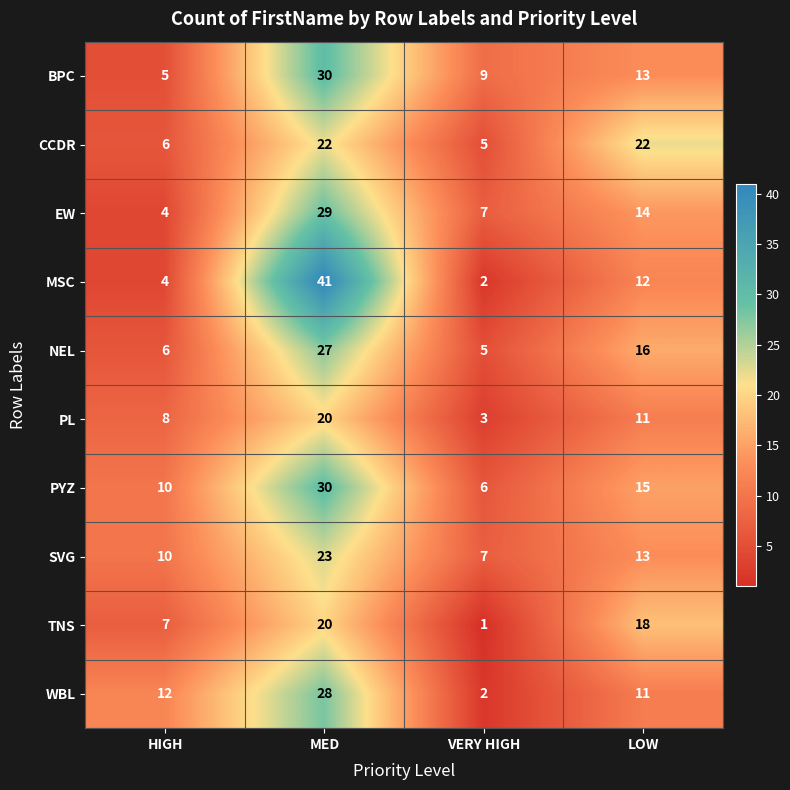

At which category does the chart reach its minimum across all series?

VERY HIGH